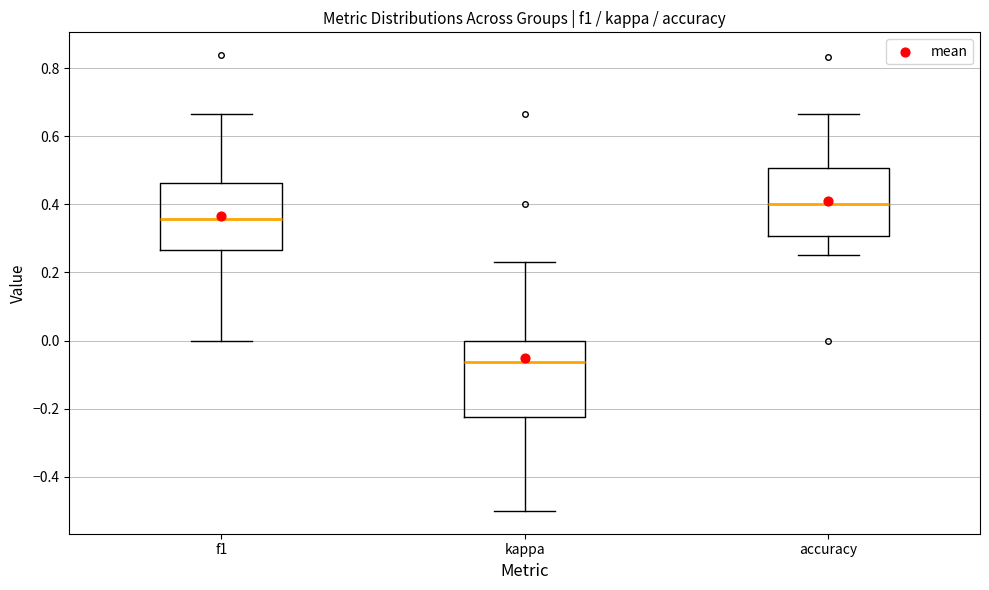

Which box has the highest median line?

accuracy